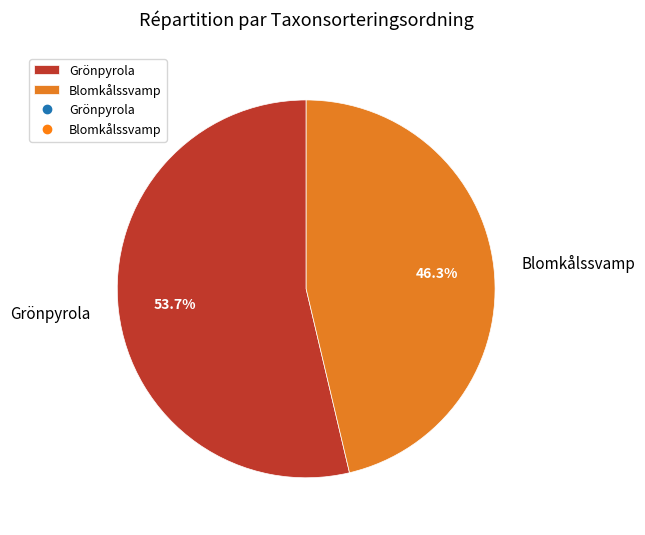

Which category has the biggest portion of the pie?

Grönpyrola